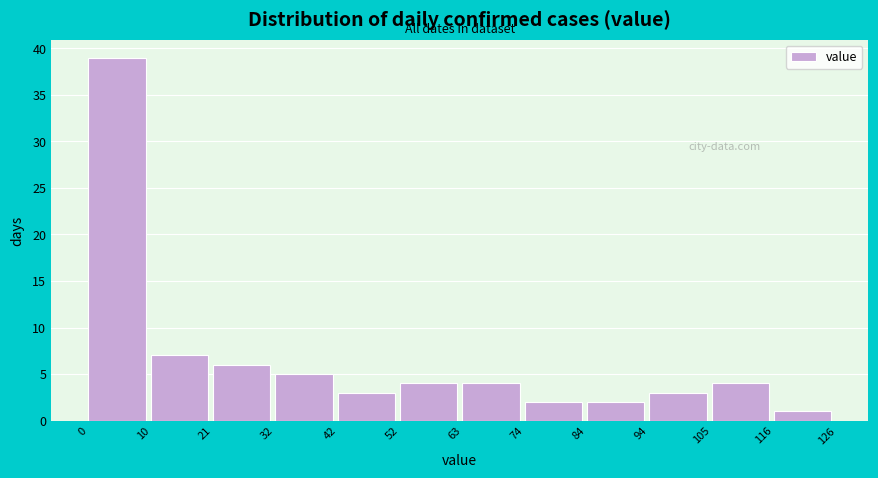

What is the height of the bar covering 0 to 10 on the x-axis? The values are not printed on the chart, so give them approximately, as read against the axis.

39